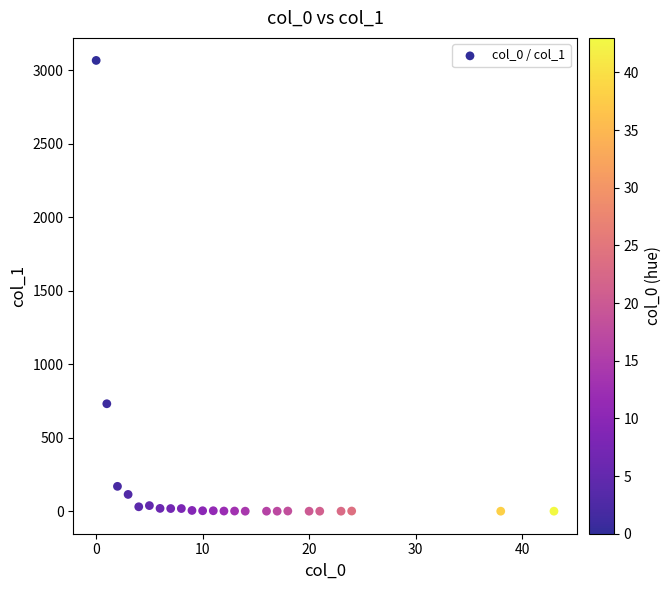

What Y value in the scatter plot is closest to 1534?

732